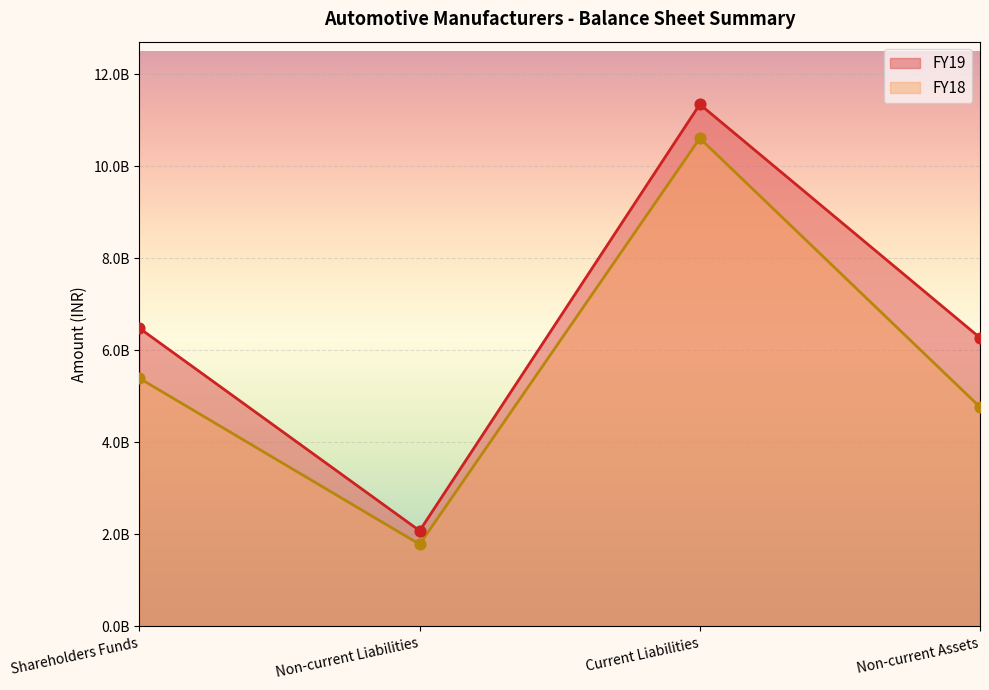

What are all the series names shown in the legend?

FY19, FY18